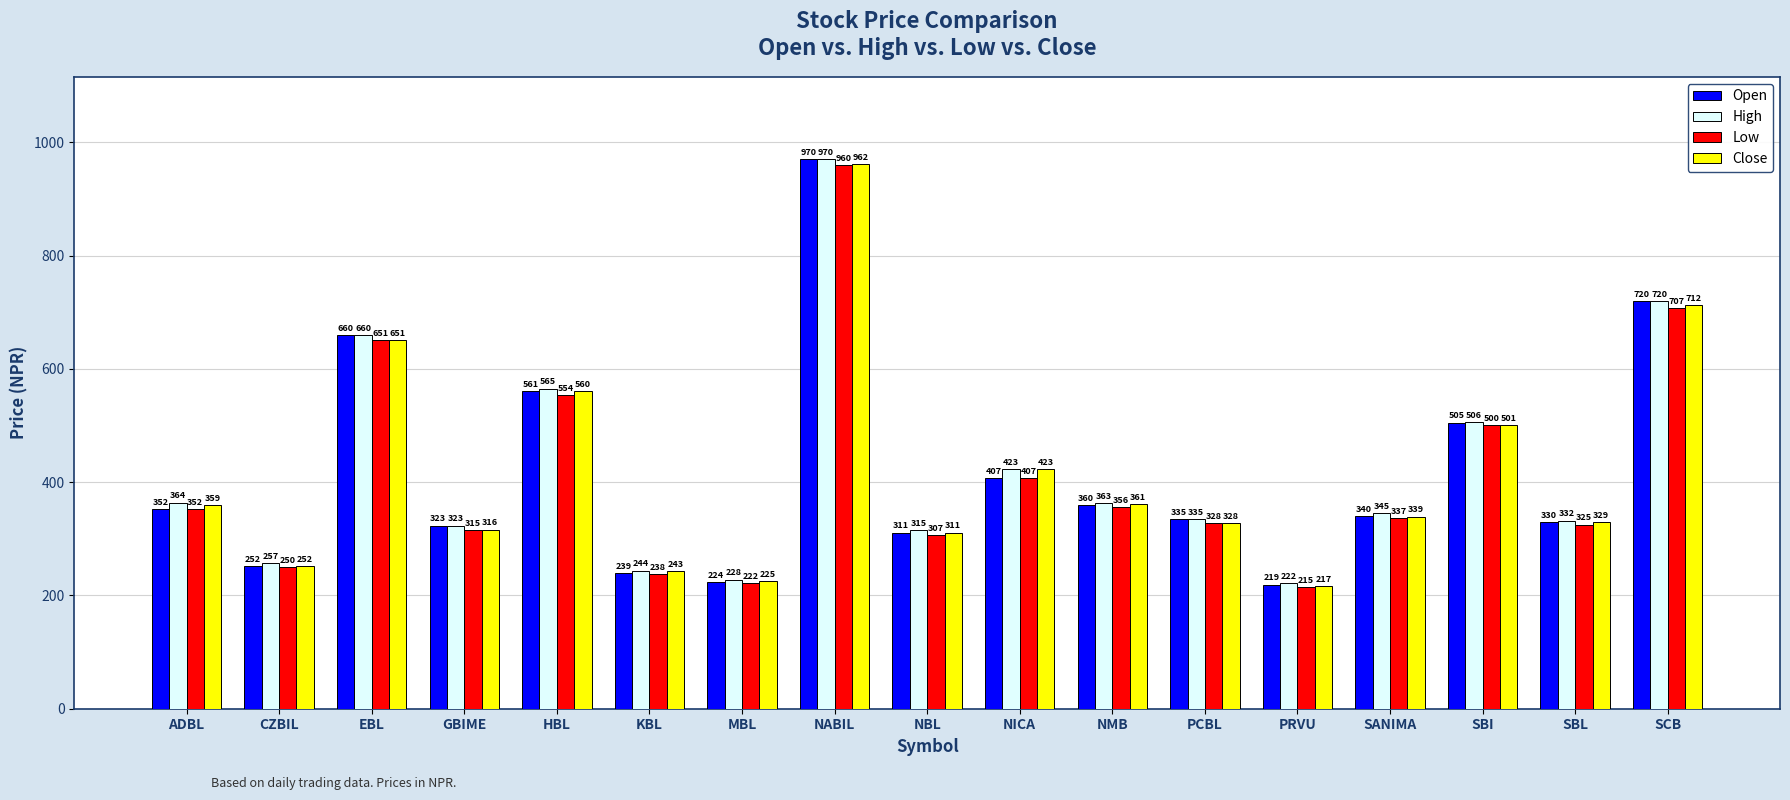

At SBL, list the series in order from smallest to largest.

Low, Close, Open, High